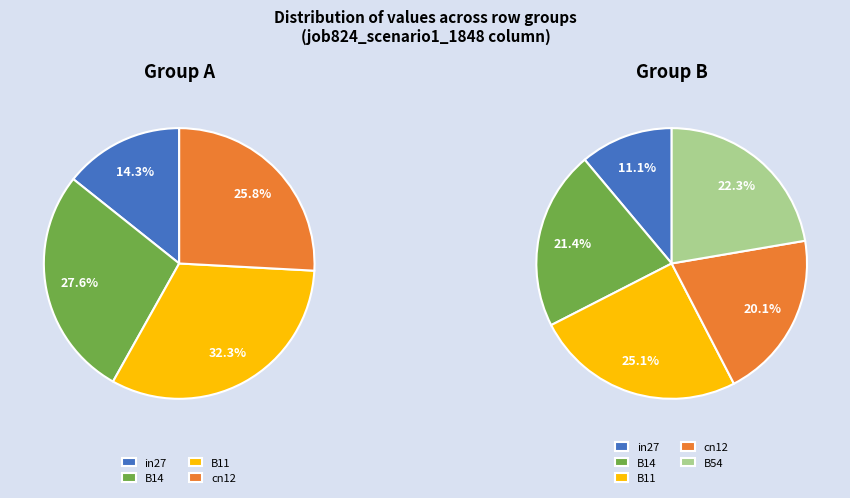

Does in27 represent more than half of the total?

No